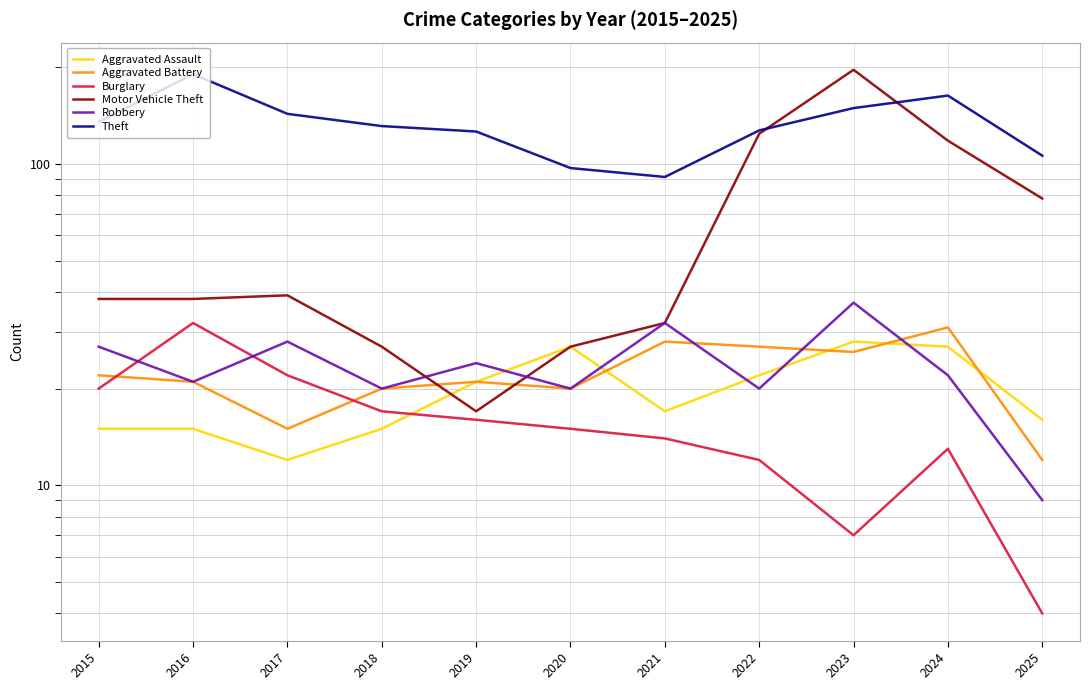

What is the maximum value shown in the chart?

196